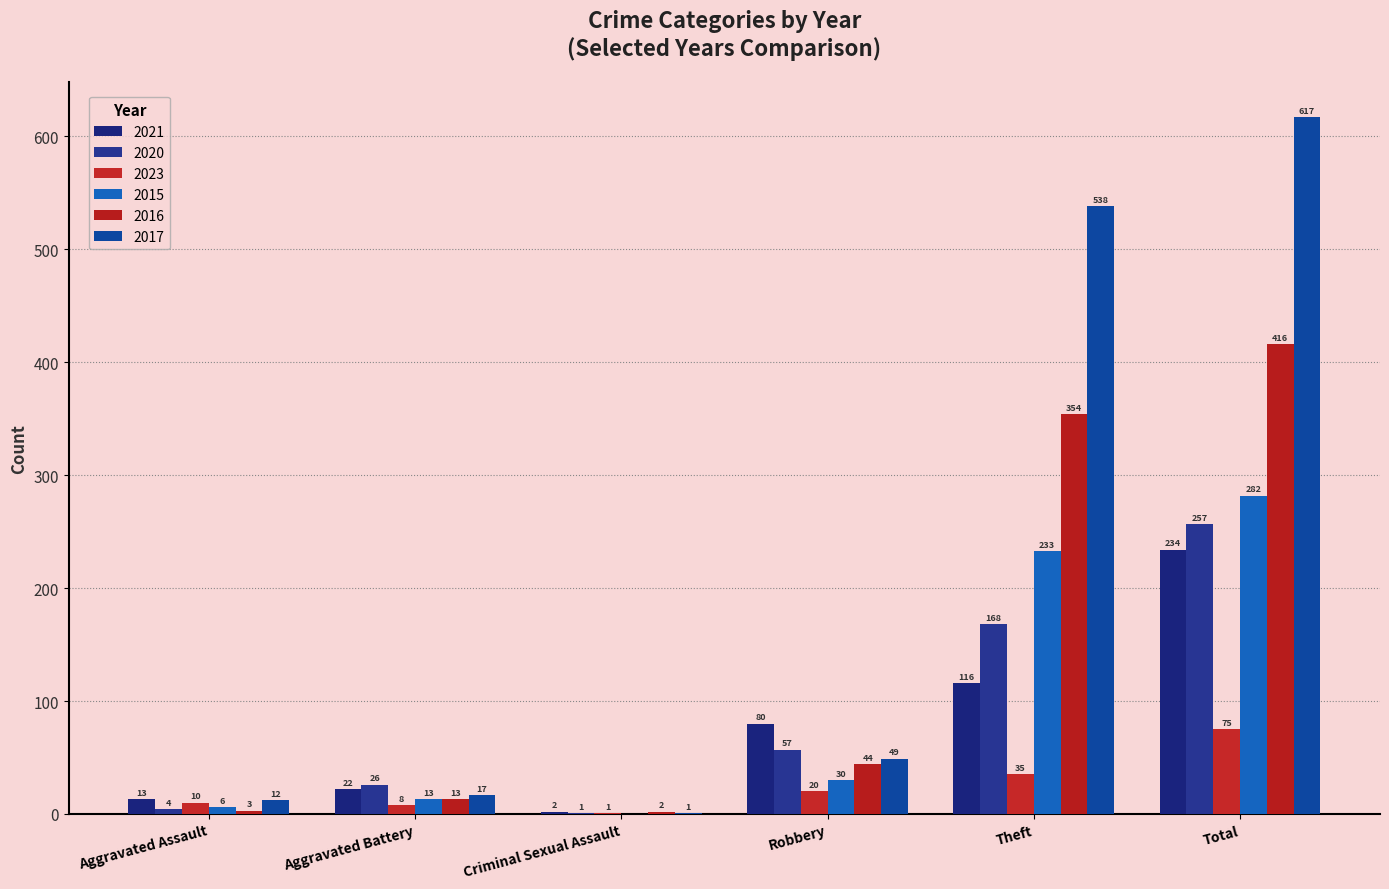

List the labels in order of 2023 value, smallest first.

Criminal Sexual Assault, Aggravated Battery, Aggravated Assault, Robbery, Theft, Total